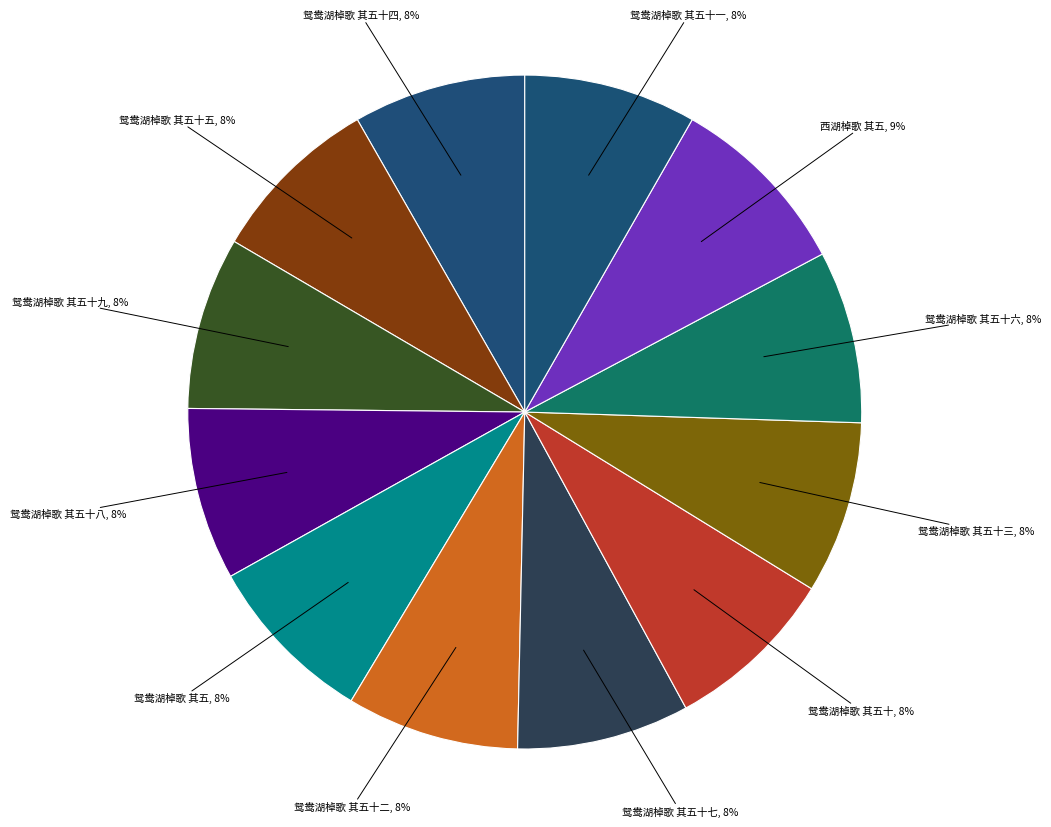

How many segments does this pie chart have?

12